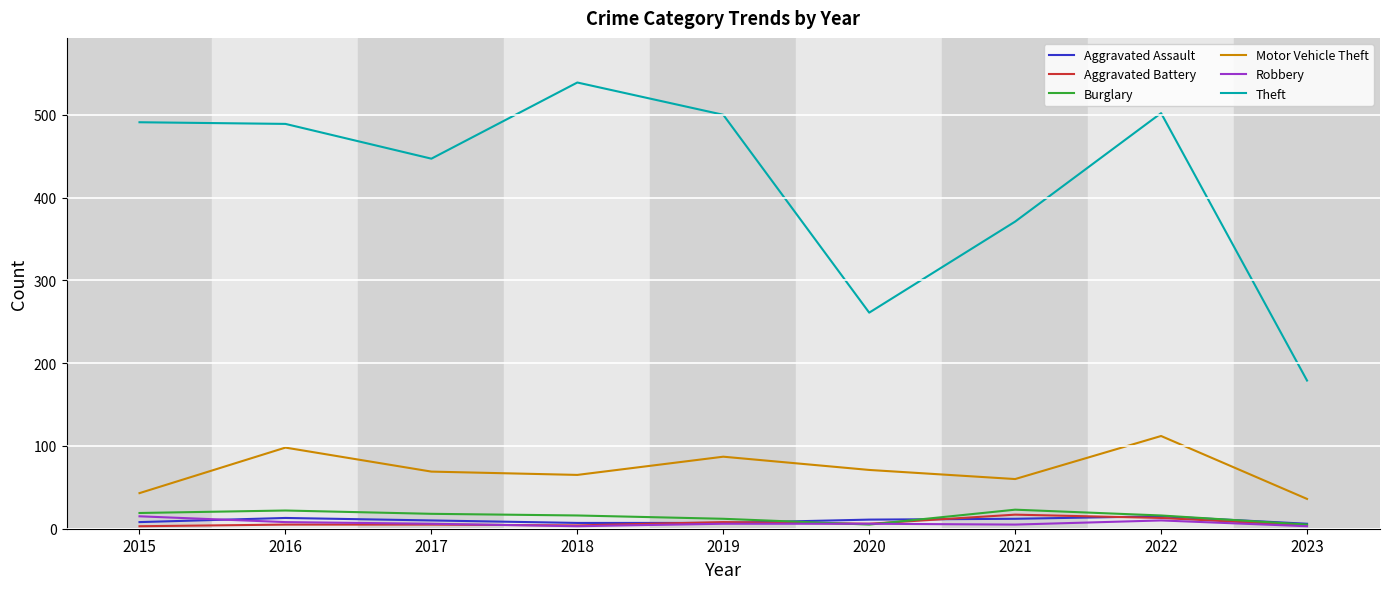

Which category has the highest value in the Theft series?

2018